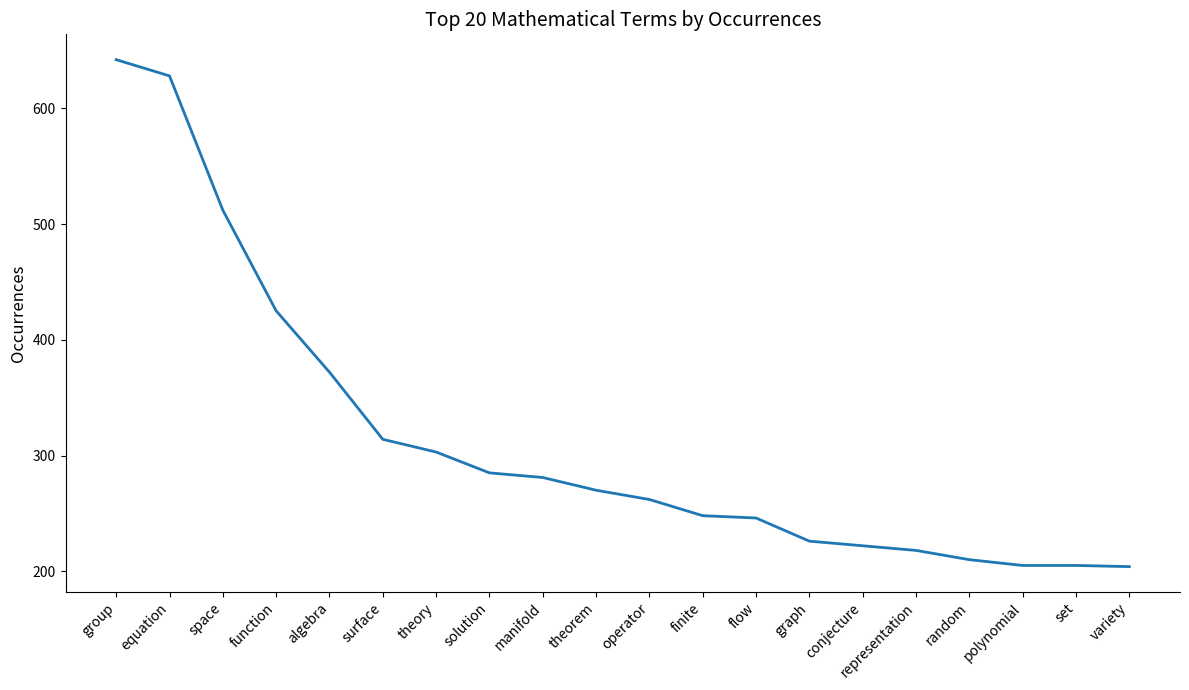

What position from the left is operator?

11